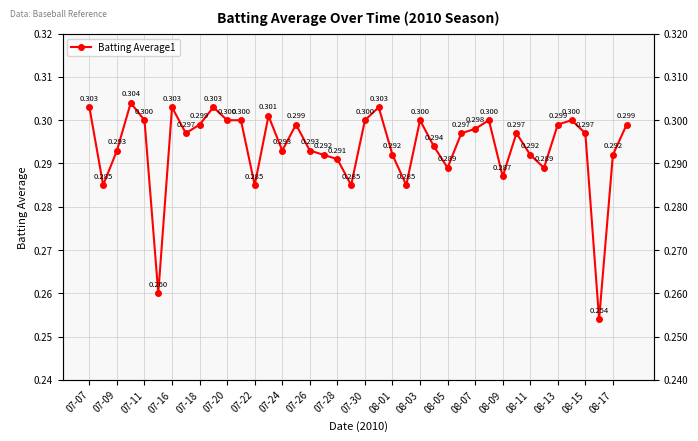

True or false: the data shows 0.4 at 31.

False